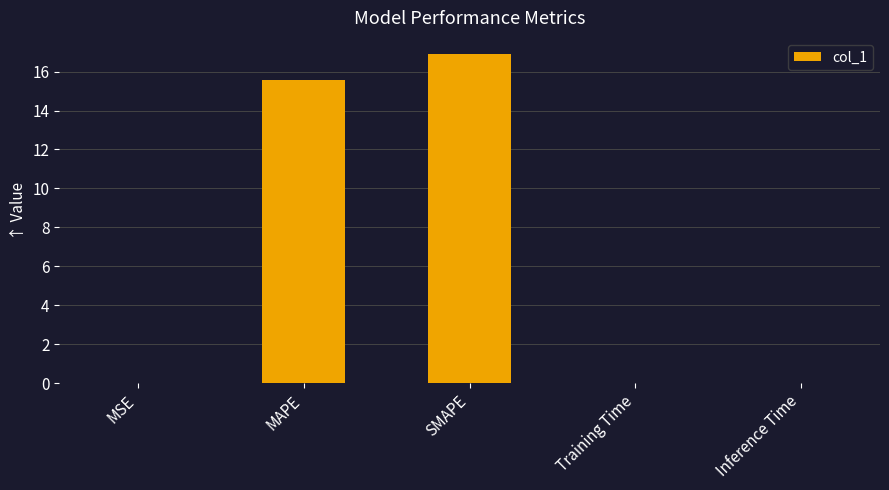

True or false: the data shows 22.8 at SMAPE.

False